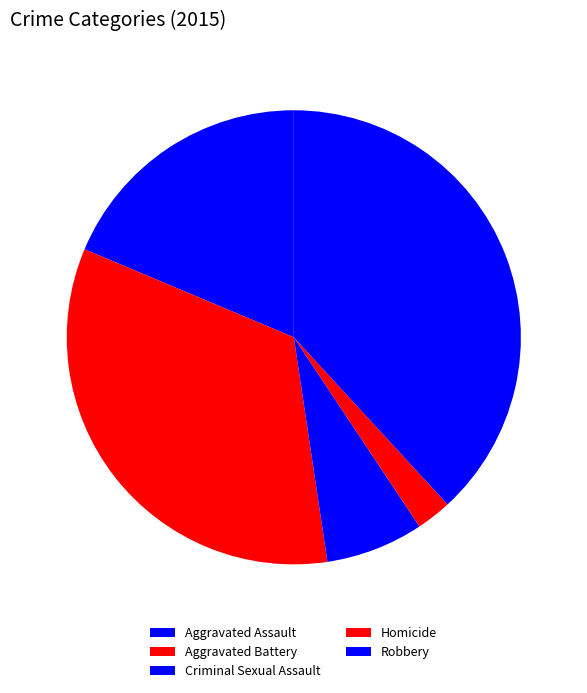

Which slice is the smallest?

Homicide